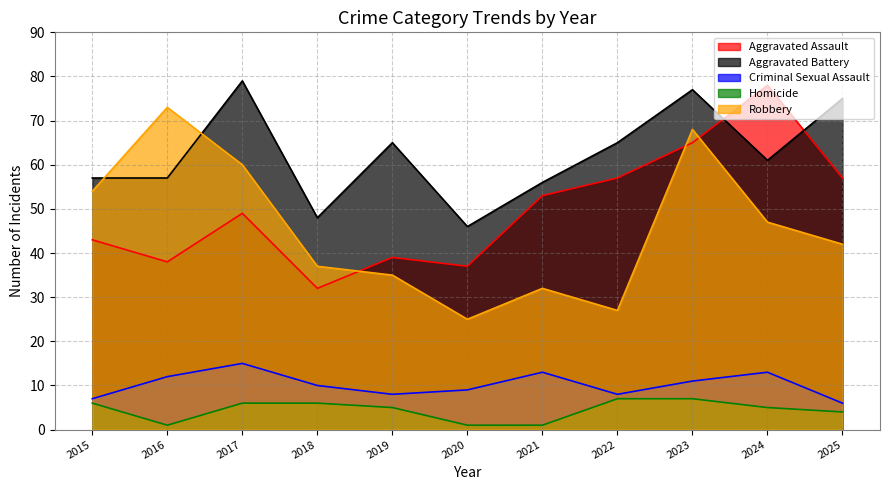

What is the greatest value displayed?

79